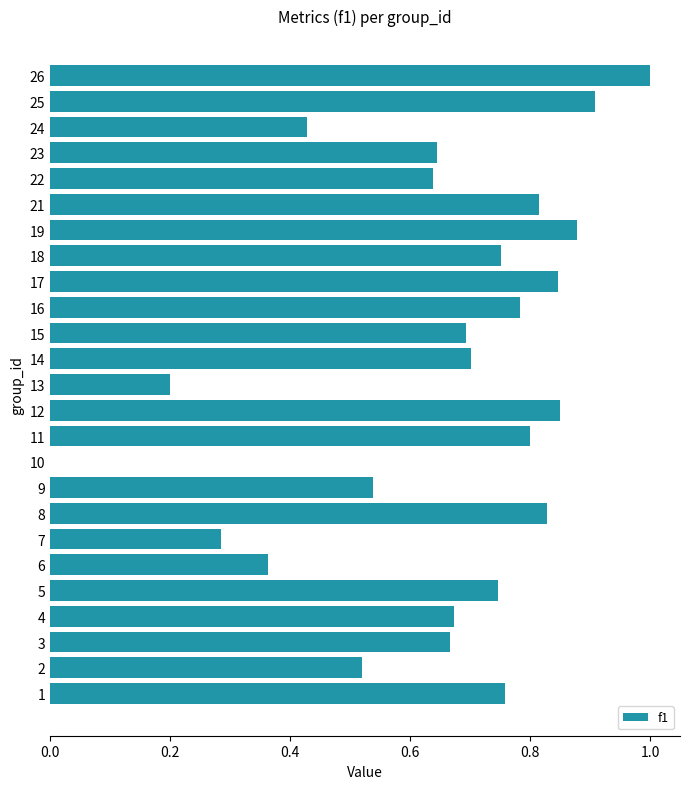

How many data points are above 0?

24